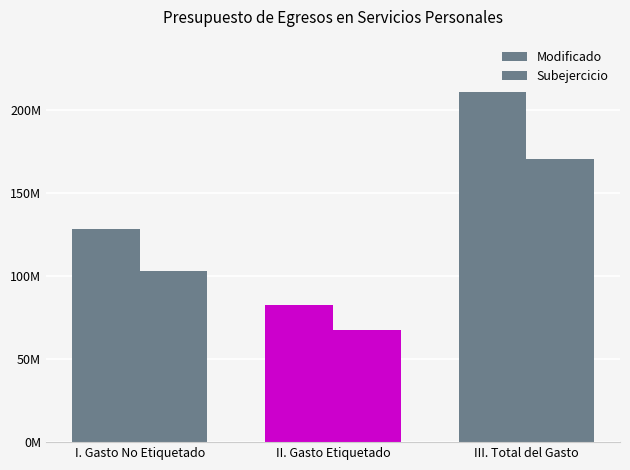

At which category is the sum across all series the highest?

III. Total del Gasto